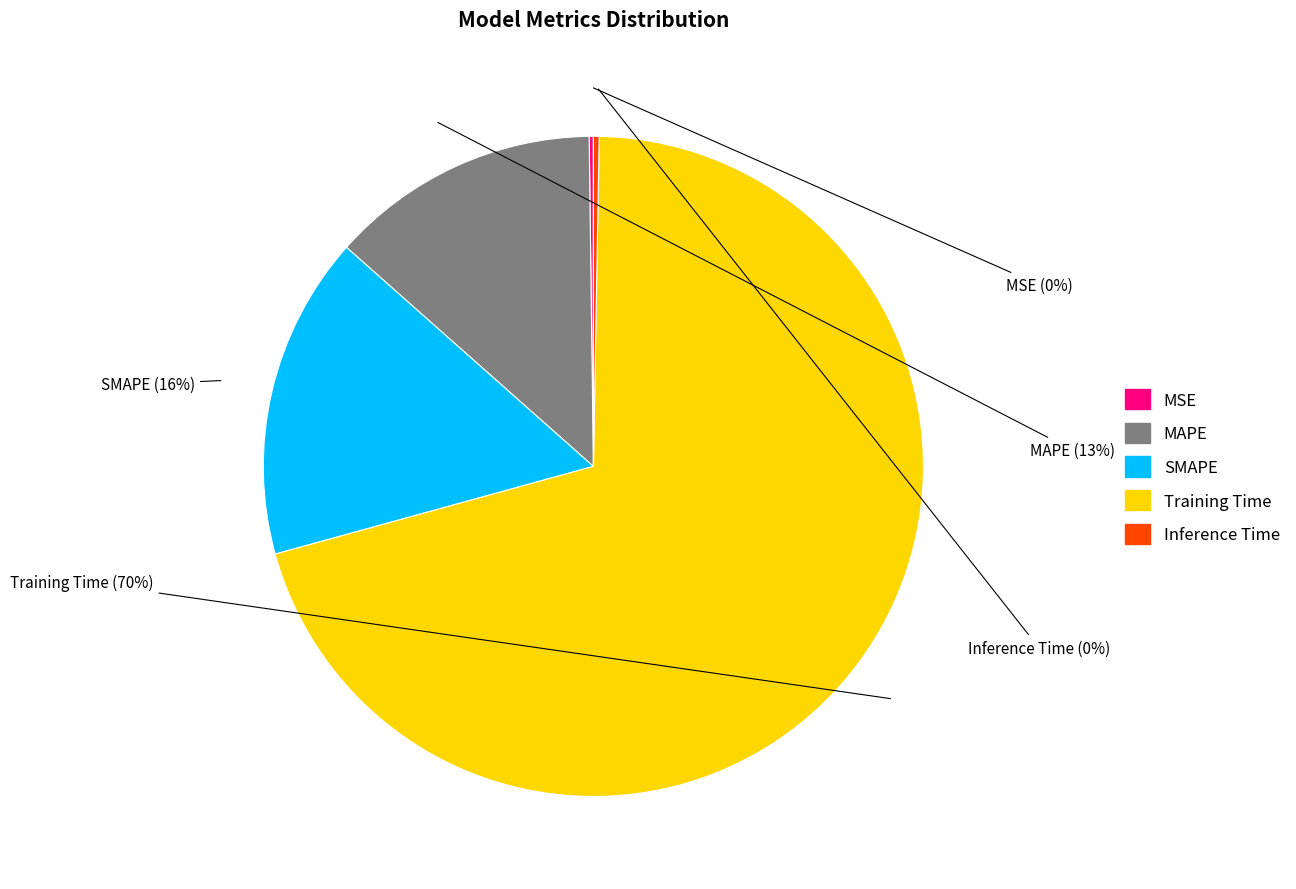

What is the largest slice in the pie chart?

Training Time